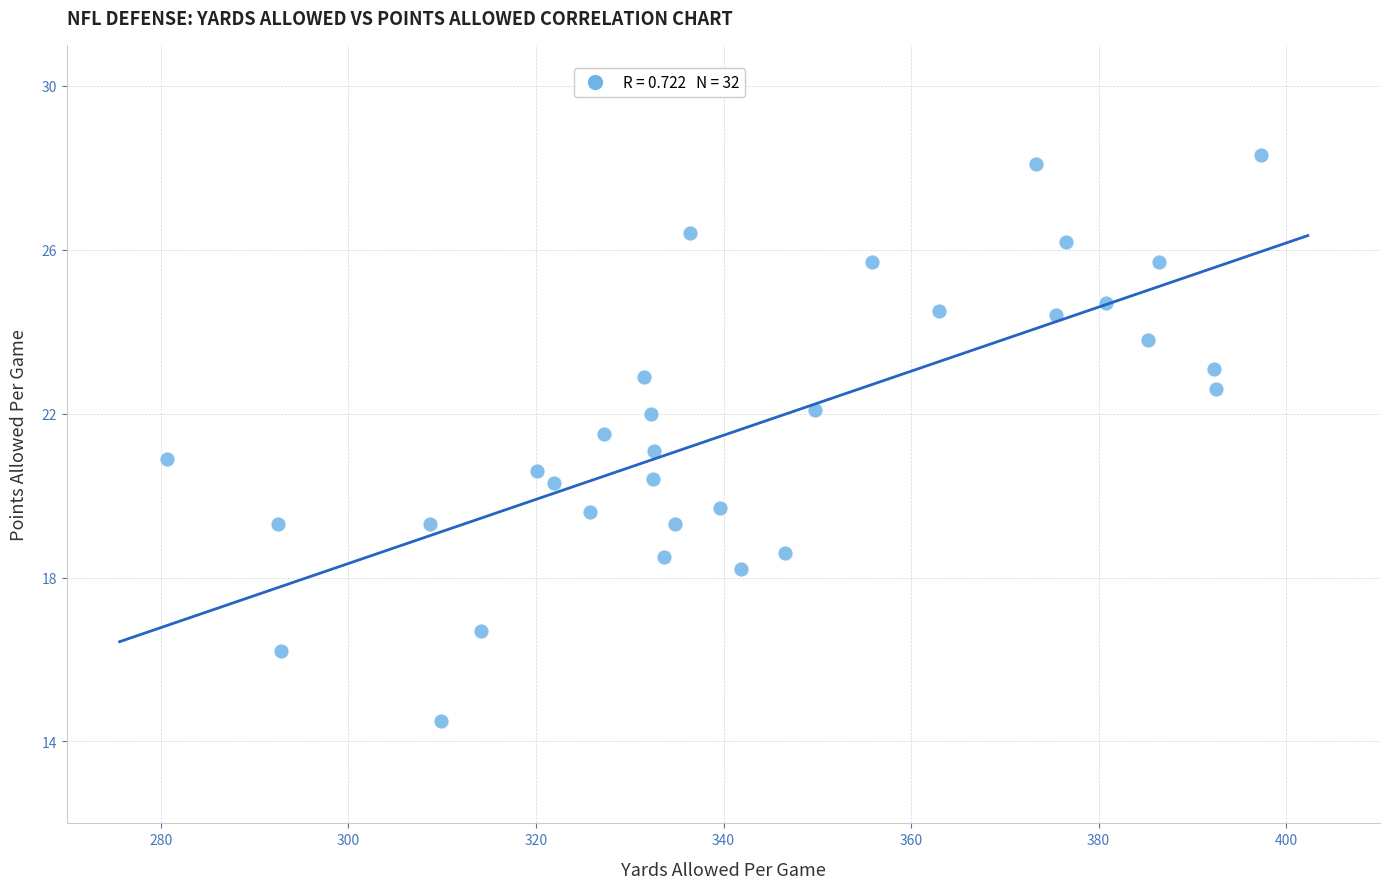

What is the range of Y values (max minus min)?

13.8